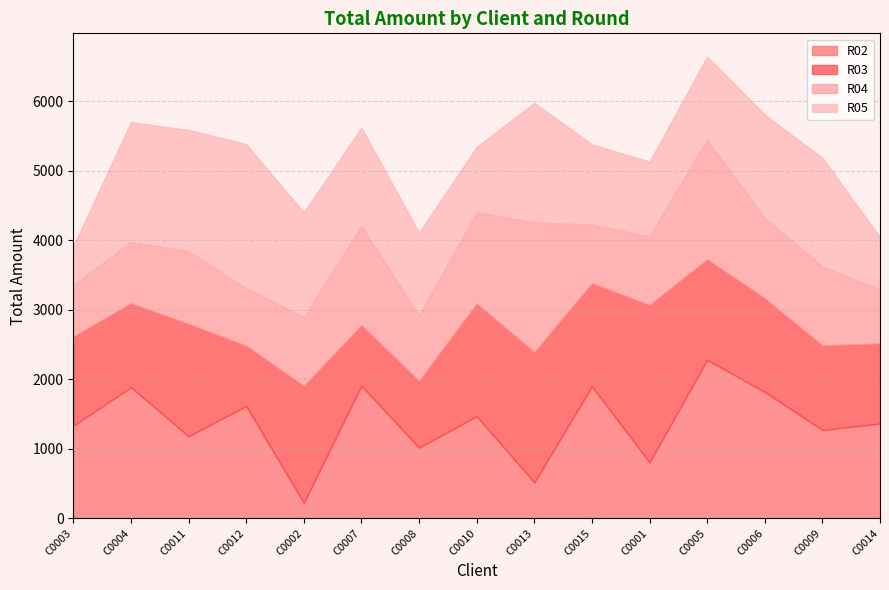

What is the approximate value of R05 at C0010?

941